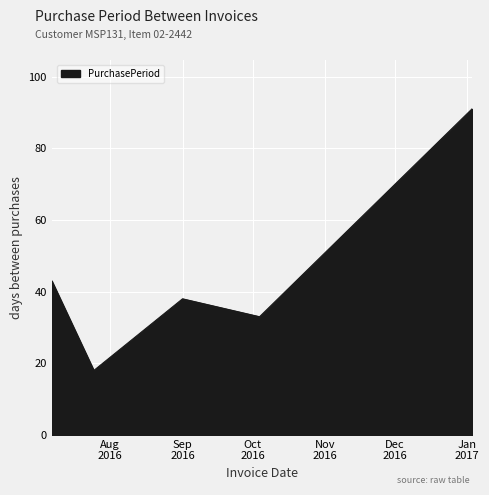

How many lines are shown in the chart?

1